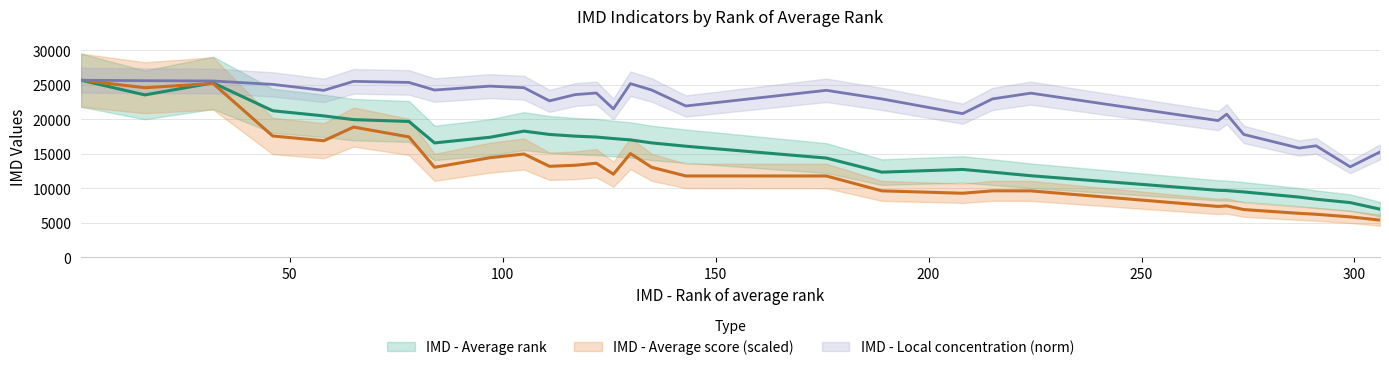

How many distinct data groups are displayed?

3